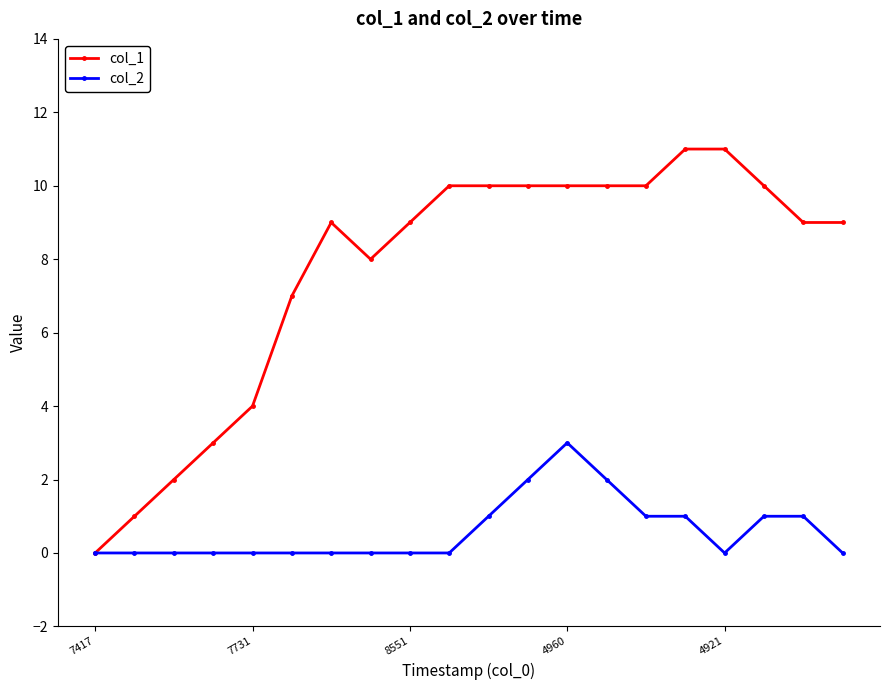

True or false: col_1 has more than 0 points higher than both neighbors.

True